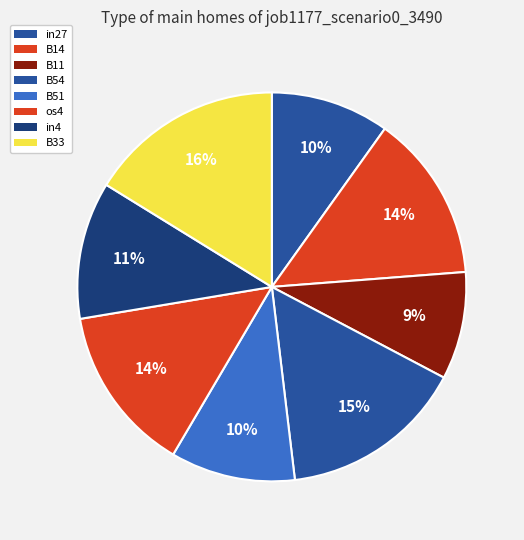

Is B54 the majority of the pie?

No